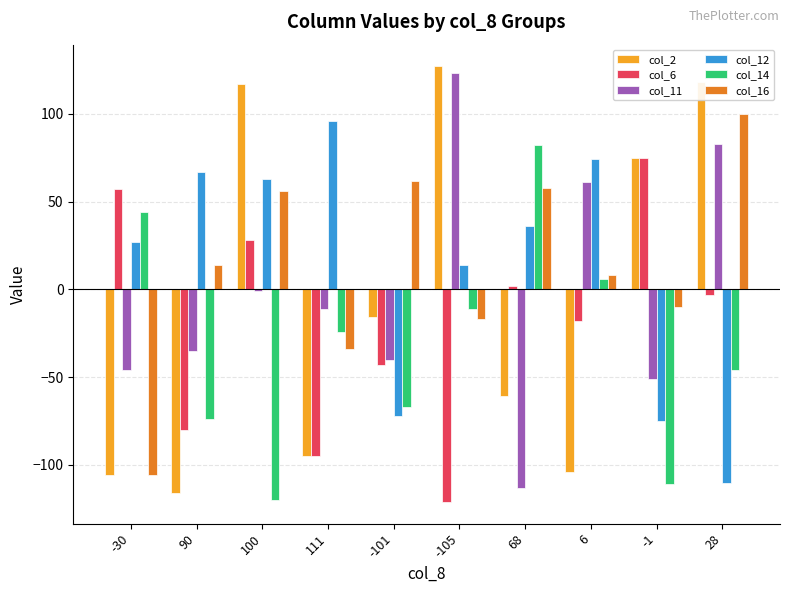

How many positive values does the col_12 series have?

7